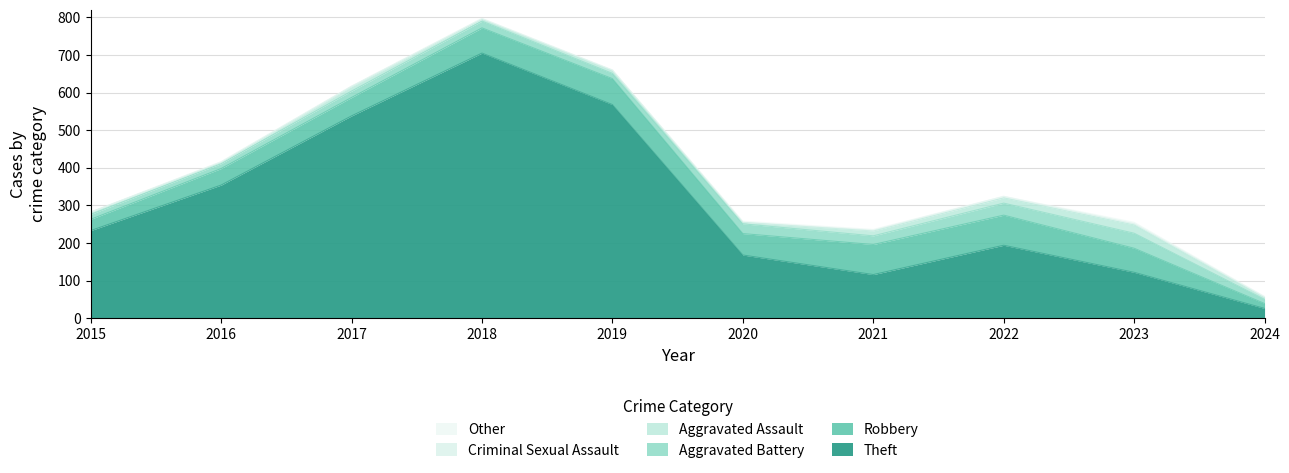

Count the Criminal Sexual Assault values in the range 1 to 3.

7